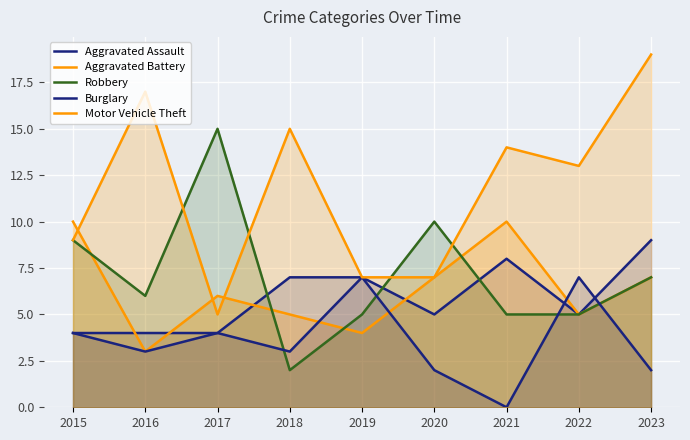

How many data points does each series have?

9